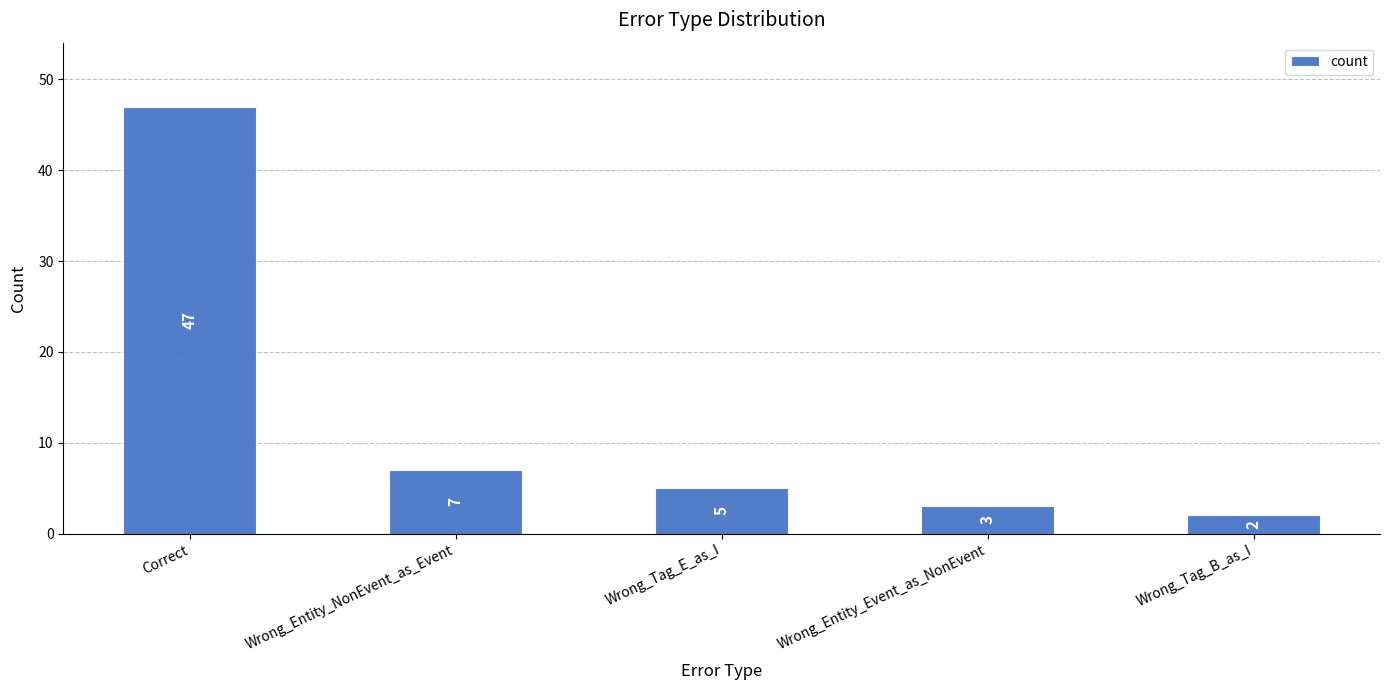

Which has a higher value, Correct or Wrong_Tag_B_as_I?

Correct